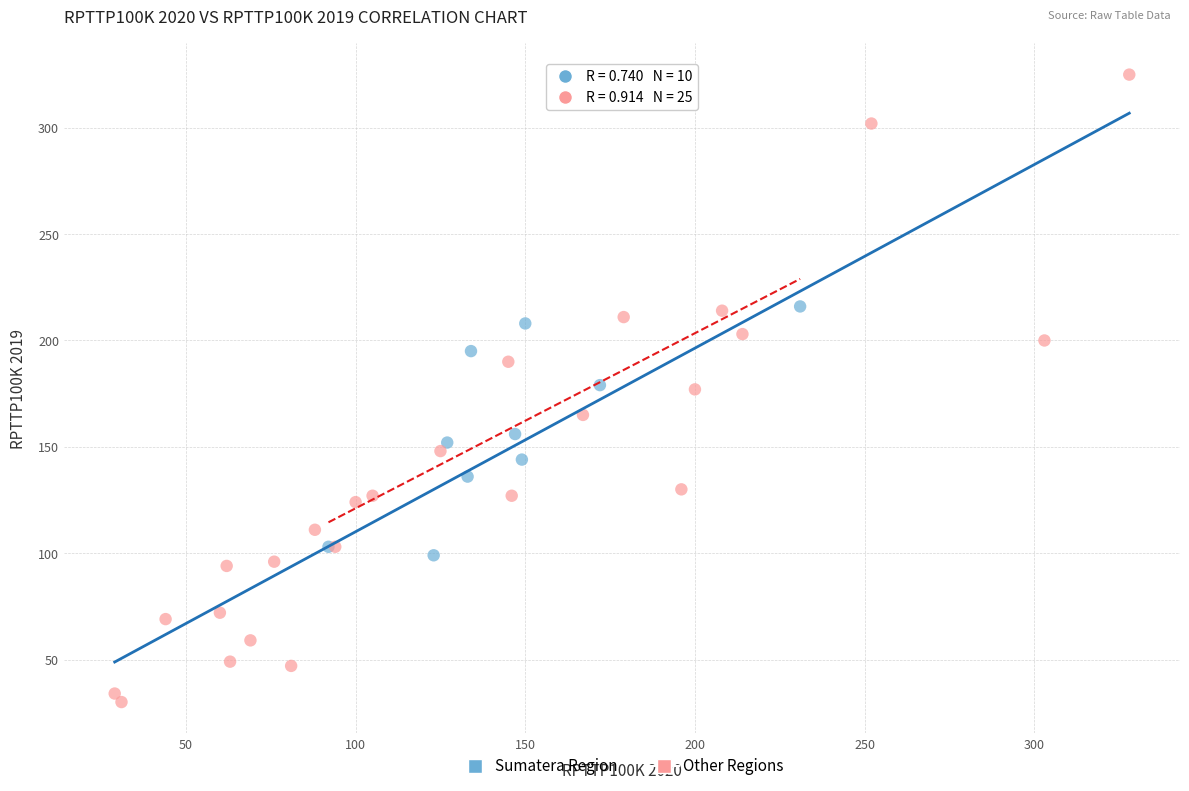

Which series contains the highest Y value?

Other Regions